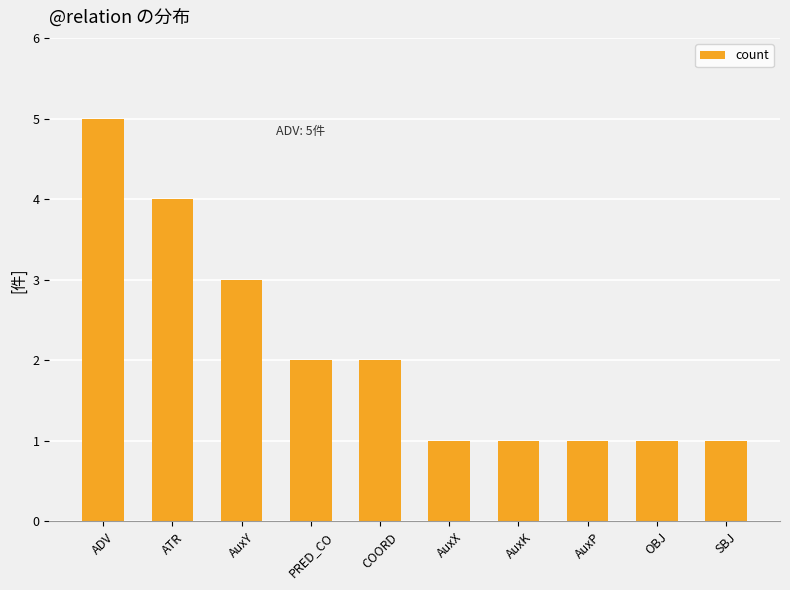

True or false: the data shows 4 at ATR.

True